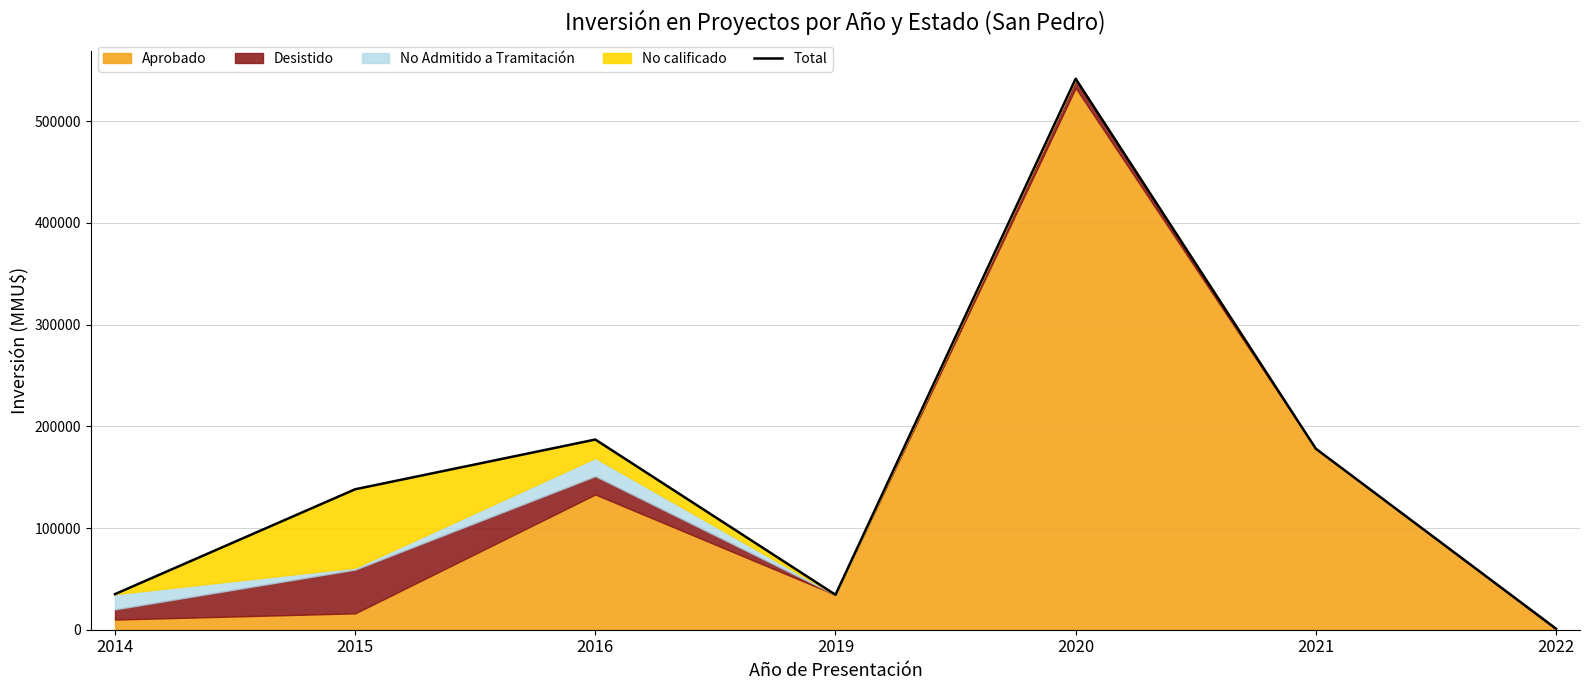

What is the difference between the second highest and minimum values?

185932